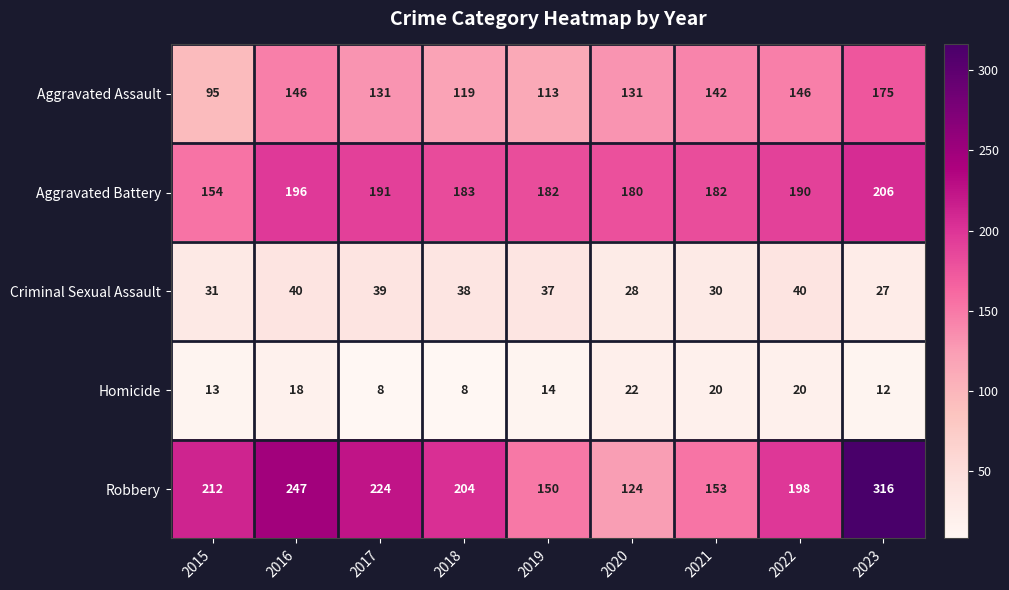

The Aggravated Assault series shows 175 at 2023. True or false?

True